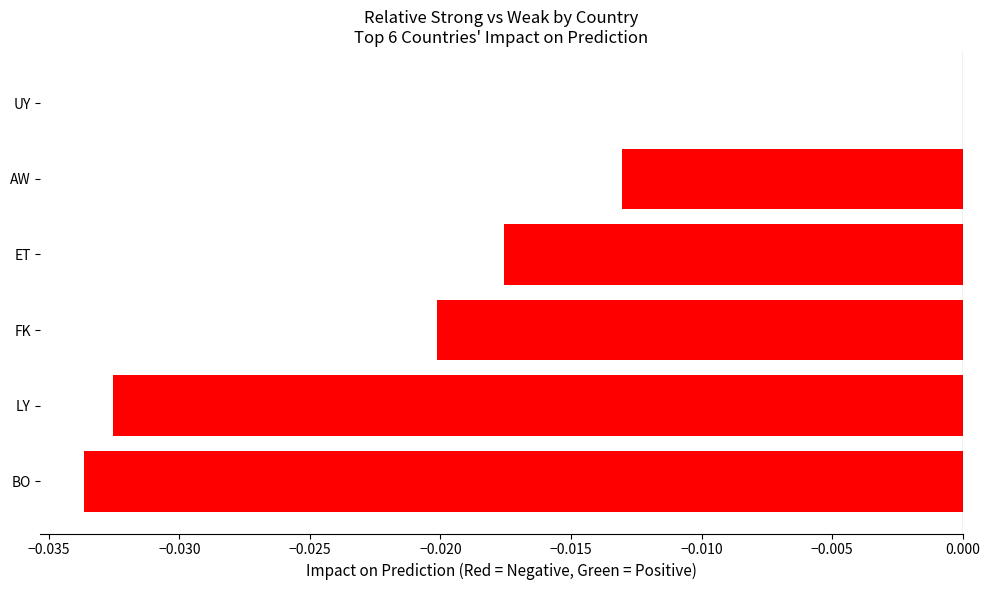

Which category has the highest value across all series?

UY